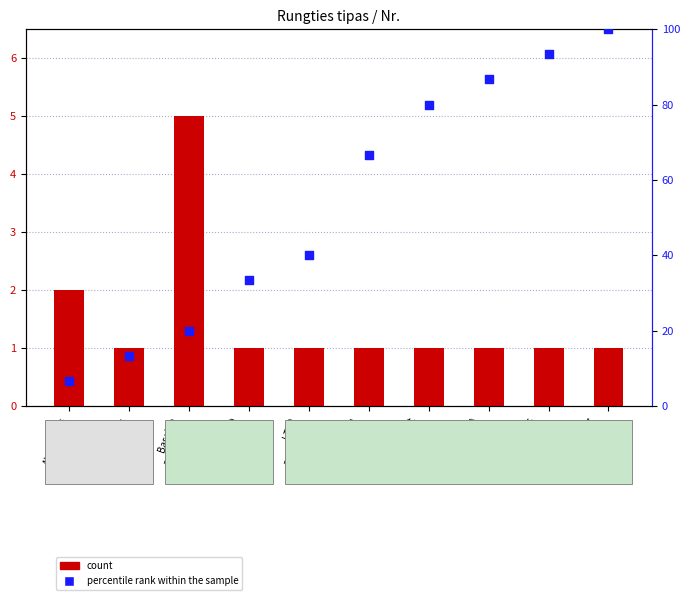

What are all the series names shown in the legend?

count, percentile rank within the sample